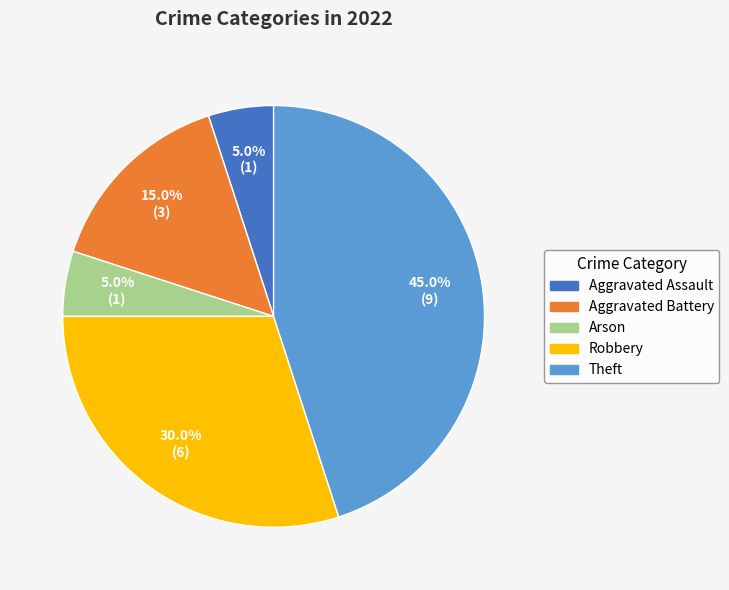

Which category has the biggest portion of the pie?

Theft